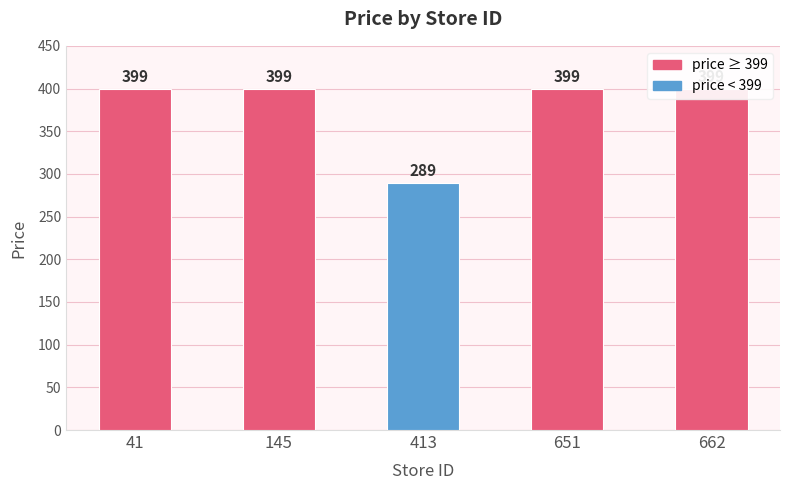

The chart shows a value of 399 at 41. True or false?

True